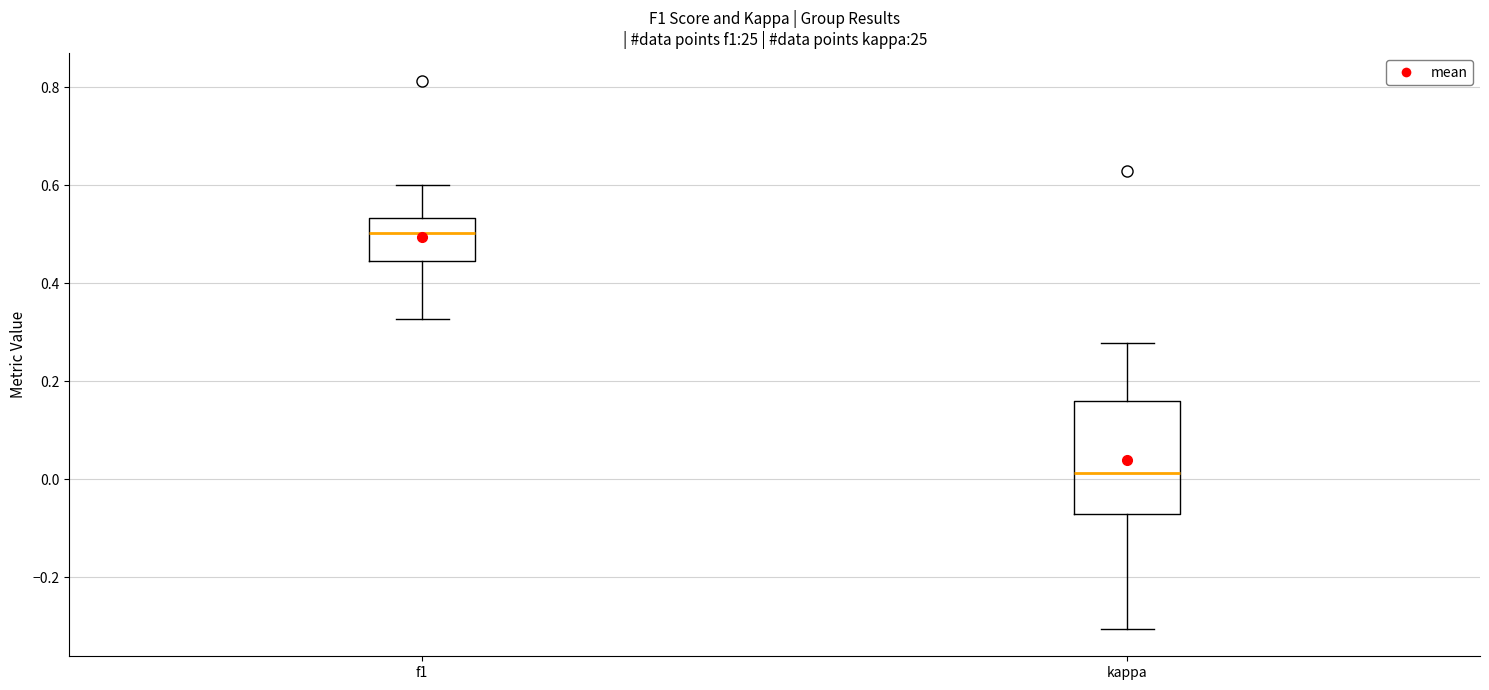

Comparing the boxes themselves (not the whiskers), which one is the tallest?

kappa